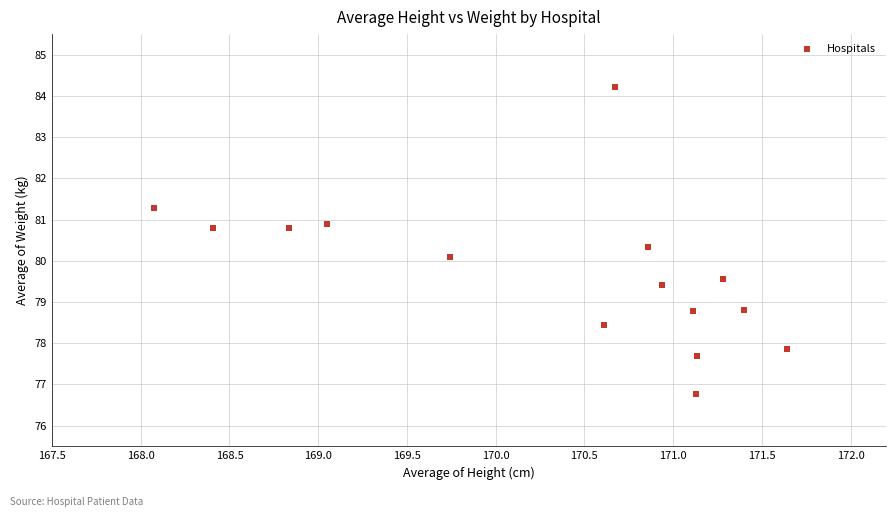

What is the range of X values (max minus min)?

3.6